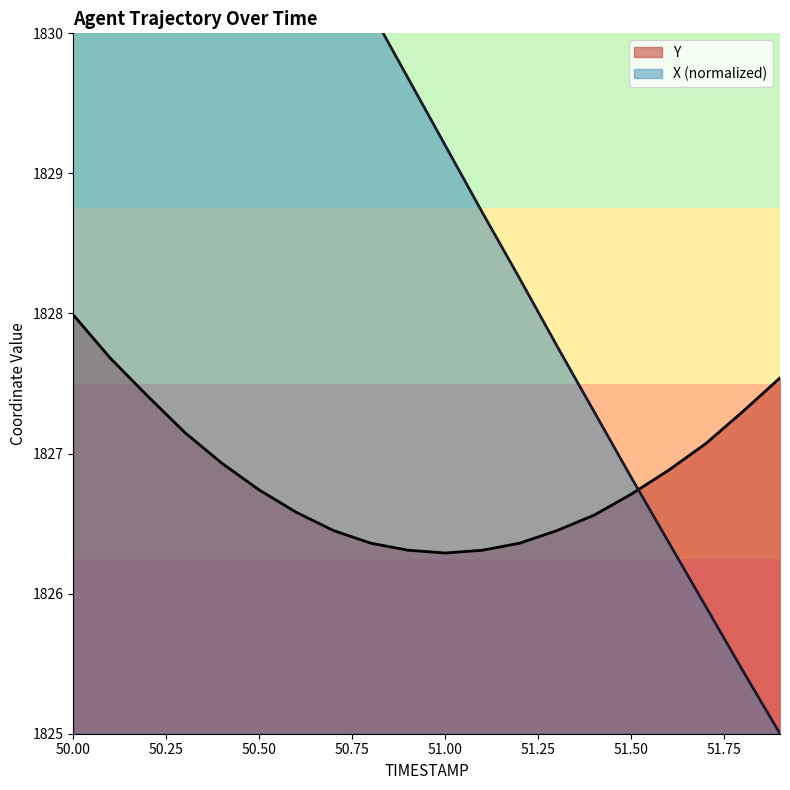

Rank the series by their average value, from highest to lowest.

X, Y